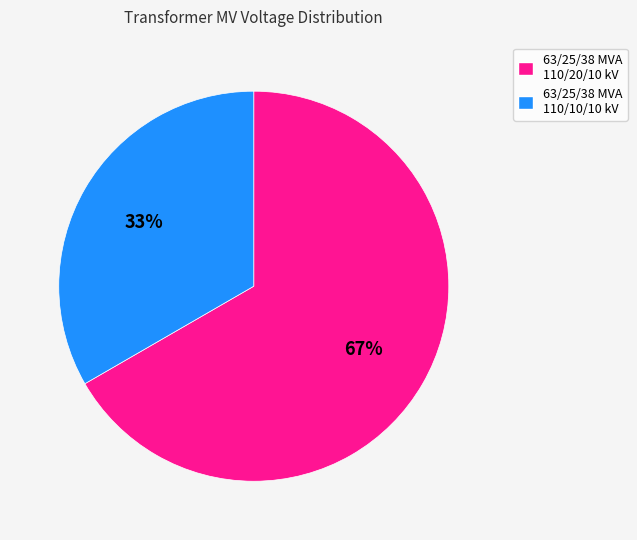

Which slice is the largest?

63/25/38 MVA 110/20/10 kV